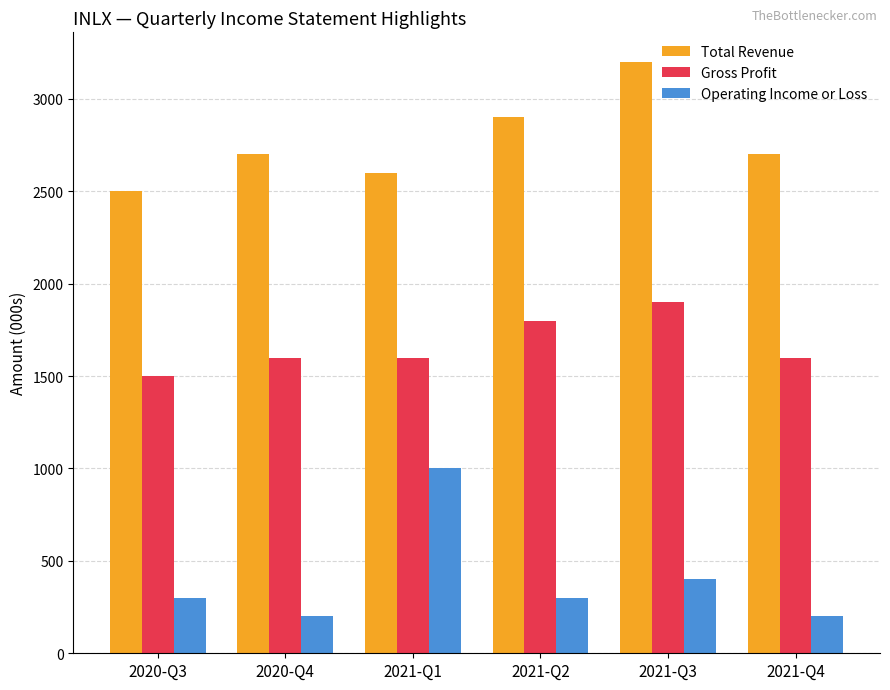

Count the number of categories in the chart.

6